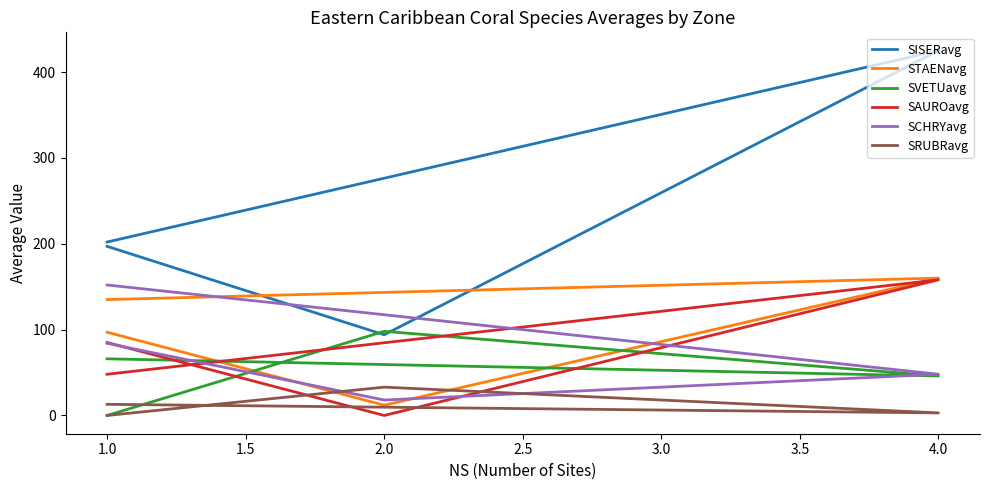

What are all the series names shown in the legend?

SISERavg, STAENavg, SVETUavg, SAUROavg, SCHRYavg, SRUBRavg